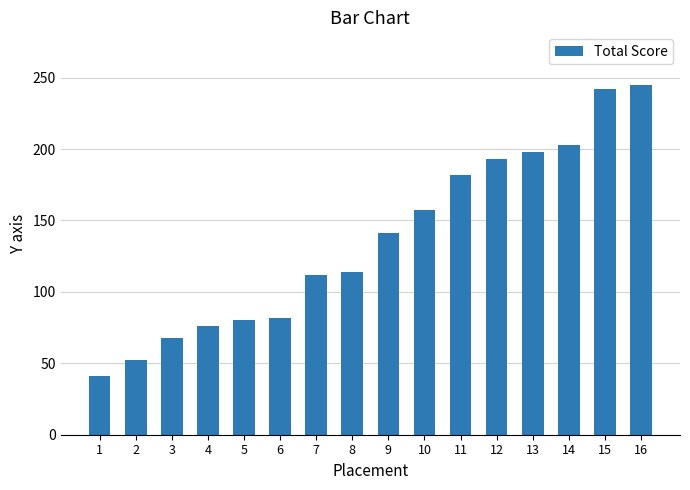

What is the greatest value displayed?

245